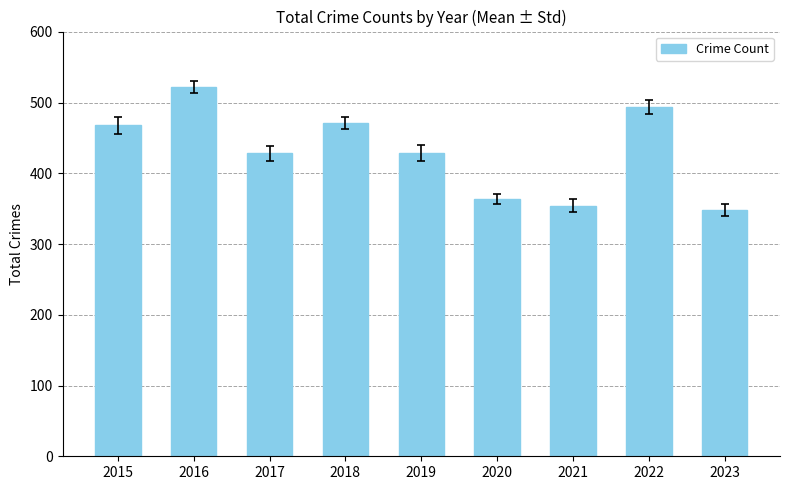

At which category does the chart reach its minimum across all series?

2023